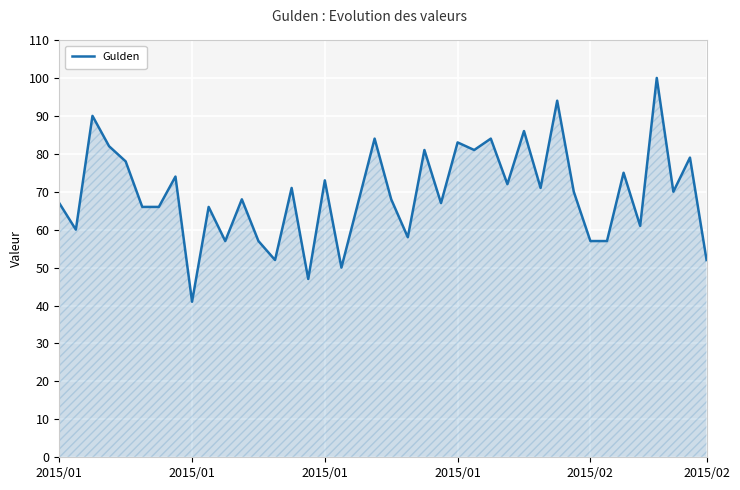

What is the difference between the maximum and minimum values?

59